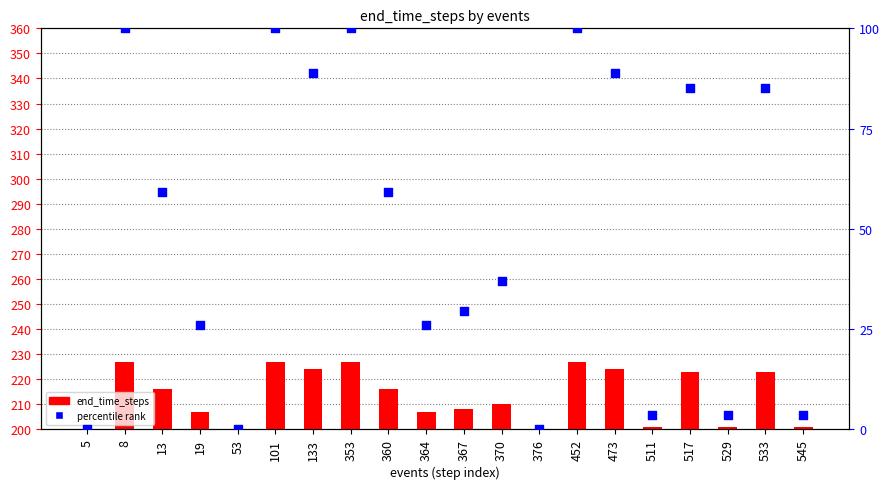

Which series reaches the minimum Y coordinate?

end_time_steps